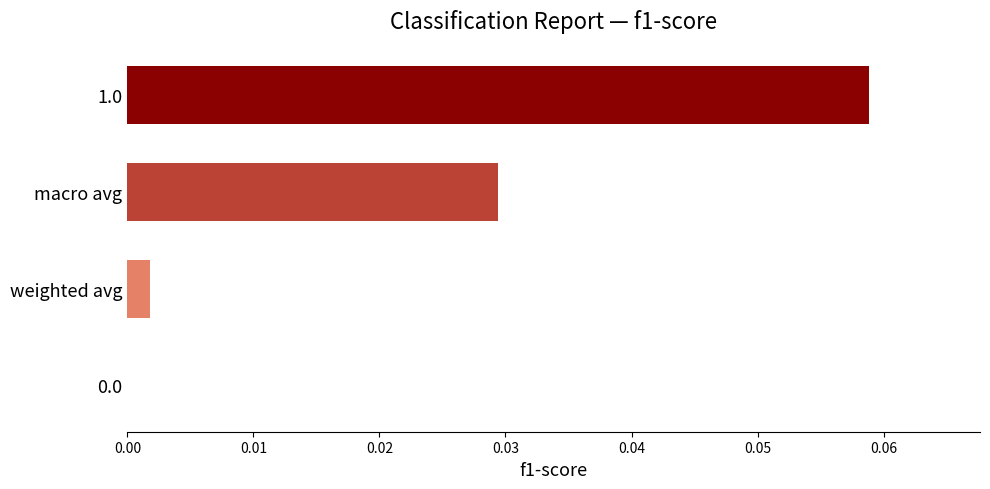

Which label corresponds to the largest value in the chart?

1.0